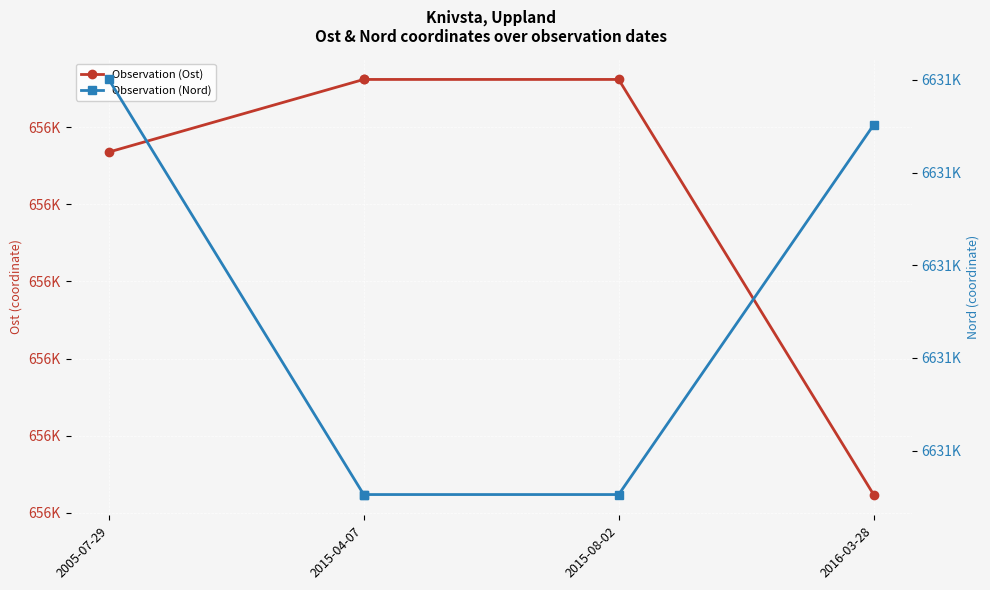

At which category does the chart reach its minimum across all series?

2016-03-28